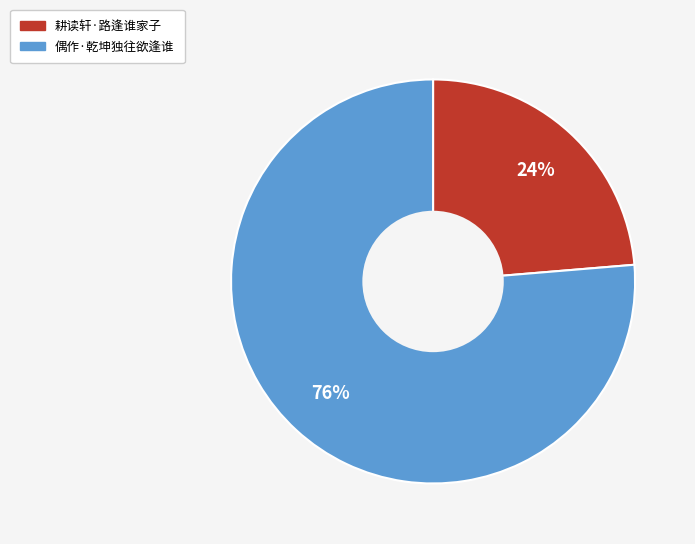

Which slice is the smallest?

耕读轩·路逢谁家子